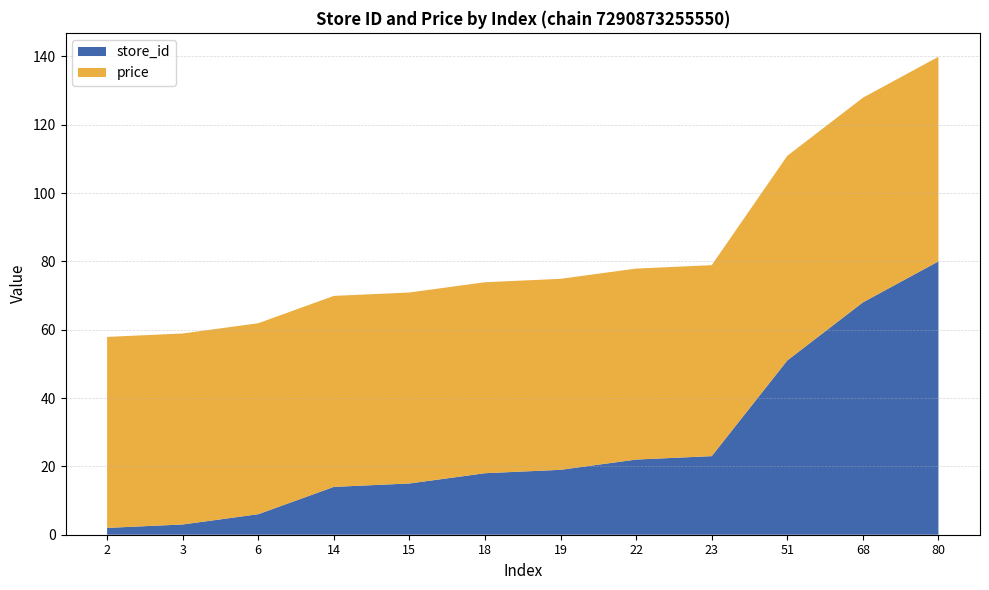

Reading left to right, extract all data points from this chart.

store_id: 2.0	3.0	6.0	14.0	15.0	18.0	19.0	22.0	23.0	51.0	68.0	80.0
price: 55.9	55.9	55.9	55.9	55.9	55.9	55.9	55.9	55.9	59.9	59.9	59.9